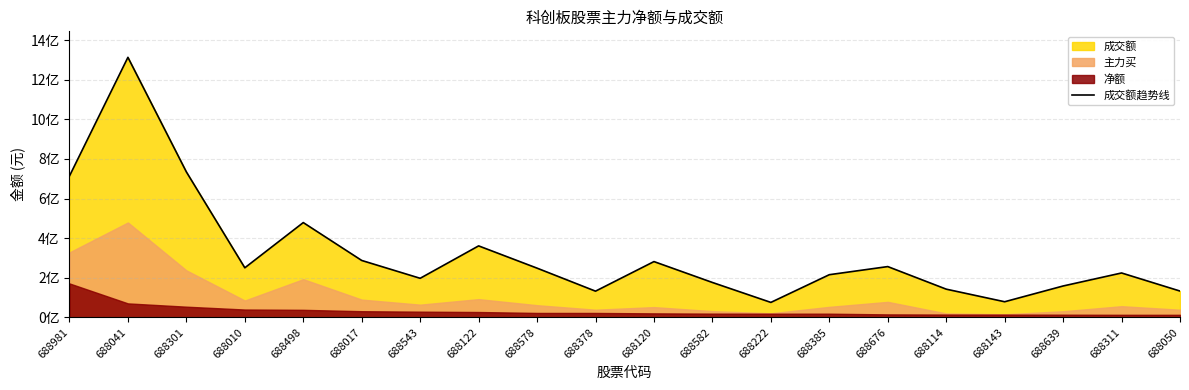

What is the difference between the values at 688143 and 688543?

118460169